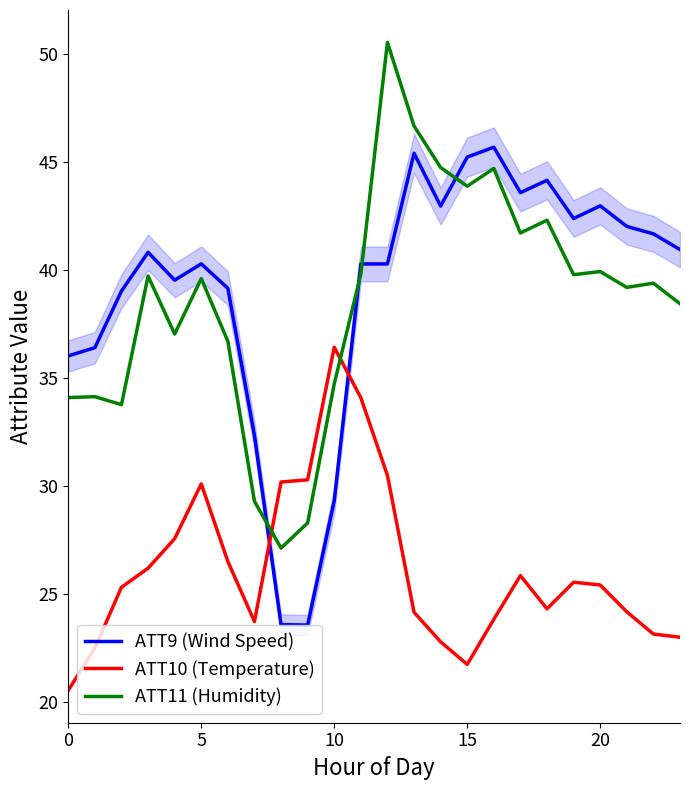

What is the greatest value displayed?

50.5